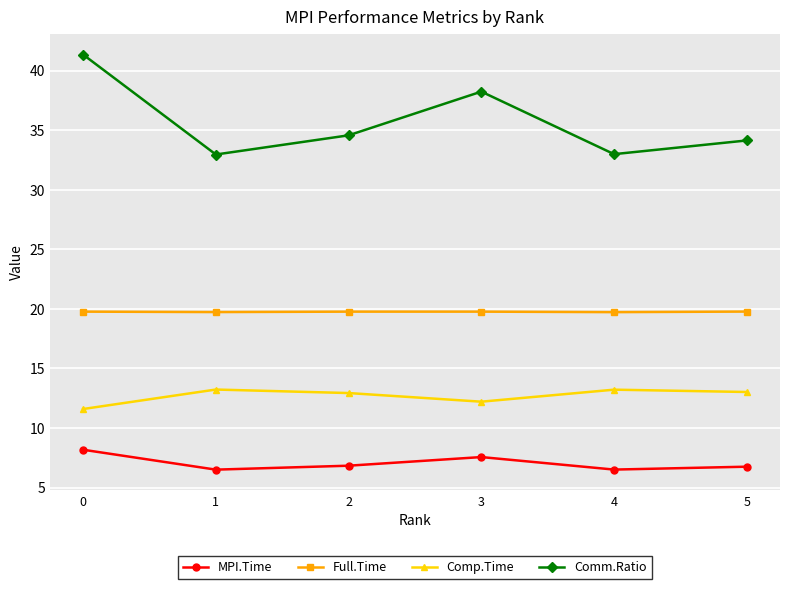

What is the value of the Comp.Time point at the 6th from the left?

13.0